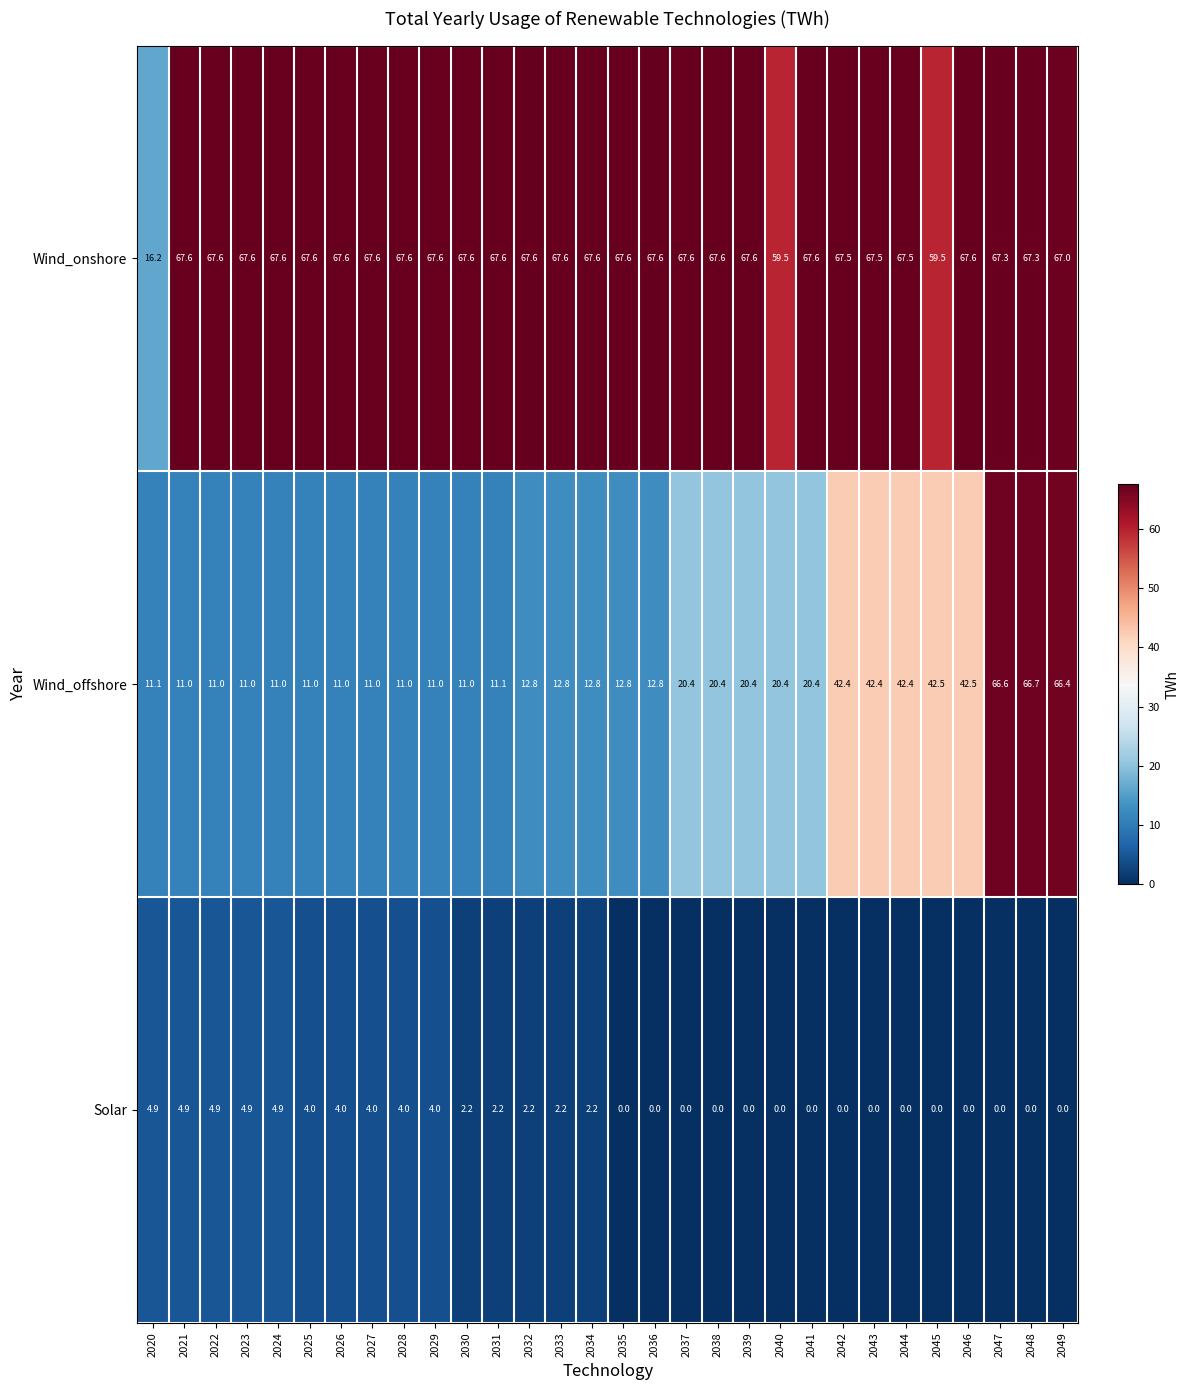

What is the highest value of the Wind_onshore series?

67.6